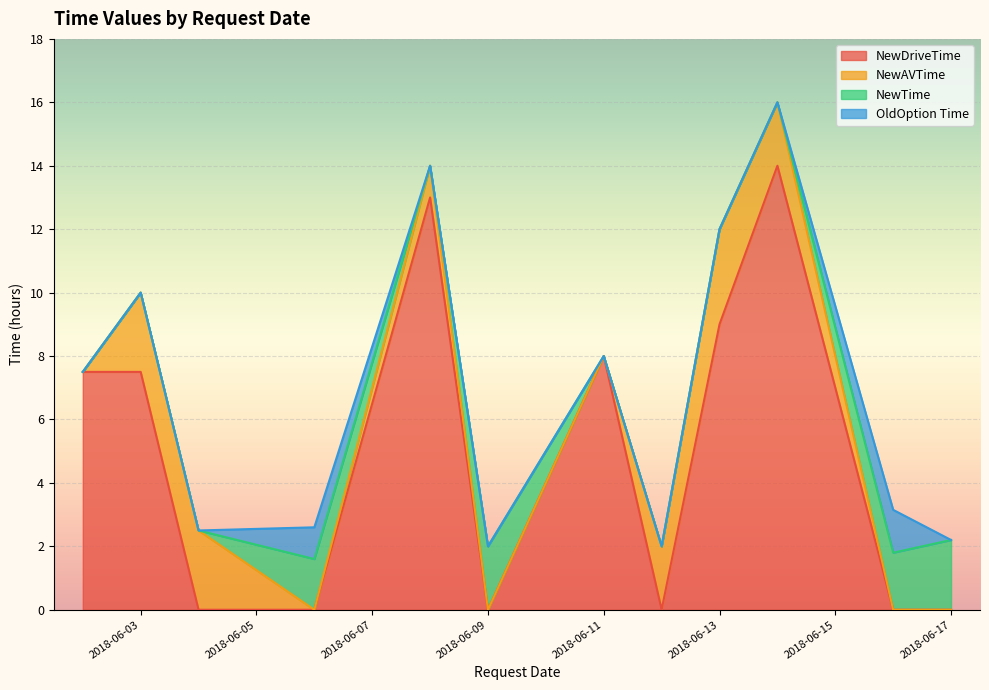

At 2018-06-13, list the series in order from smallest to largest.

NewTime, OldOption Time, NewAVTime, NewDriveTime